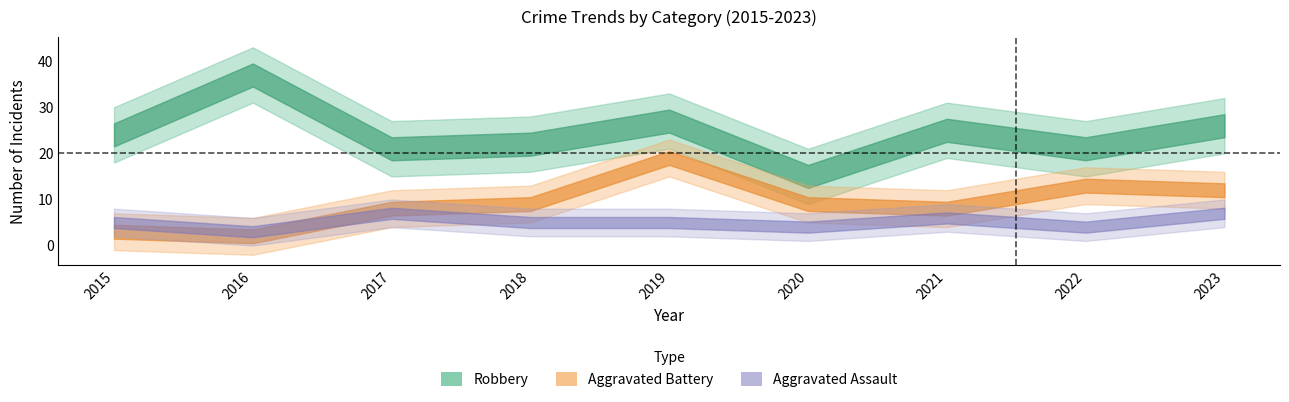

The value of Total at 2022 is 53. True or false?

False